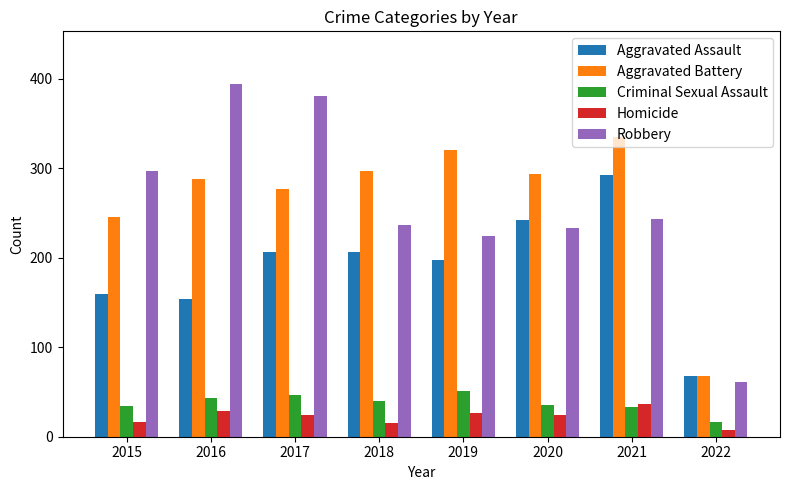

True or false: Aggravated Battery has a value of 118 at 2021.

False